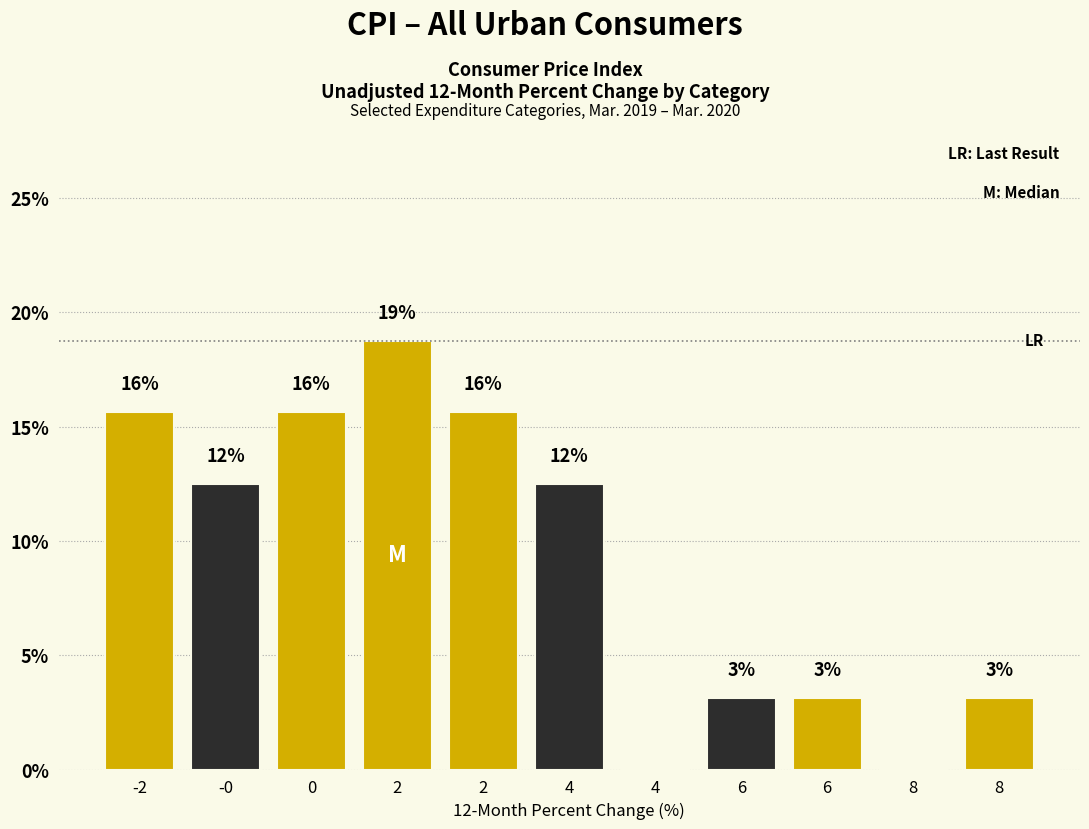

Are the bars horizontal?

No